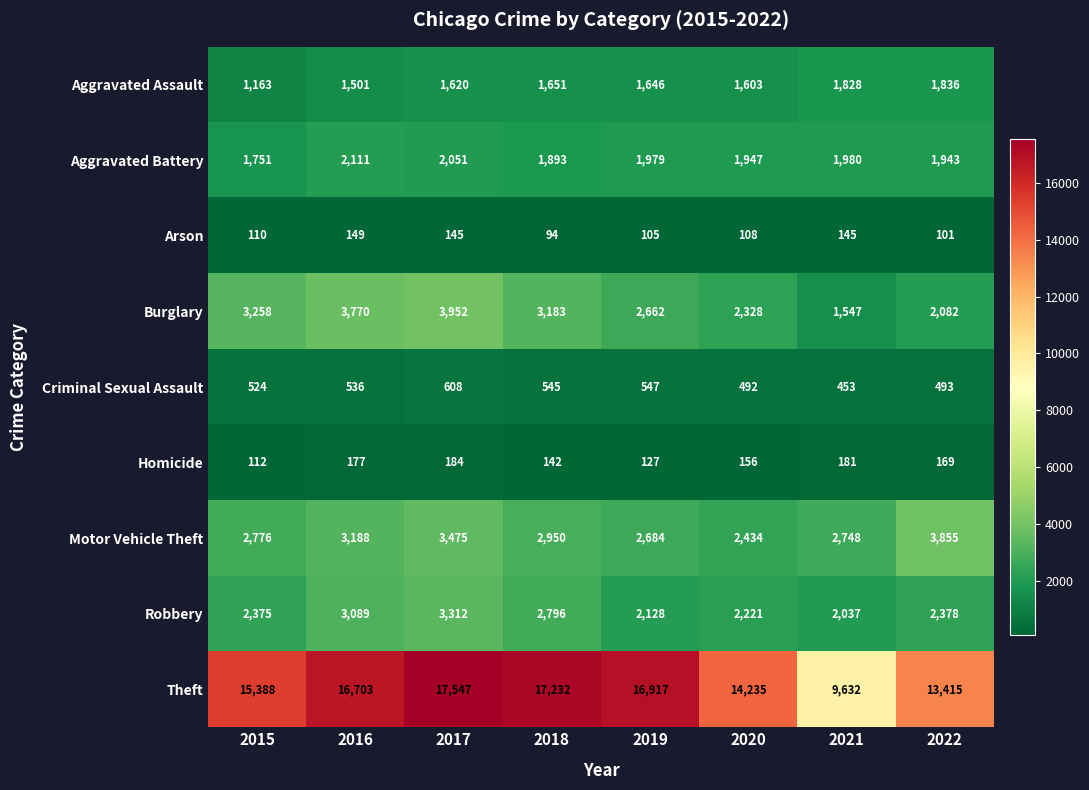

The value of Robbery at 2018 is 3759. True or false?

False